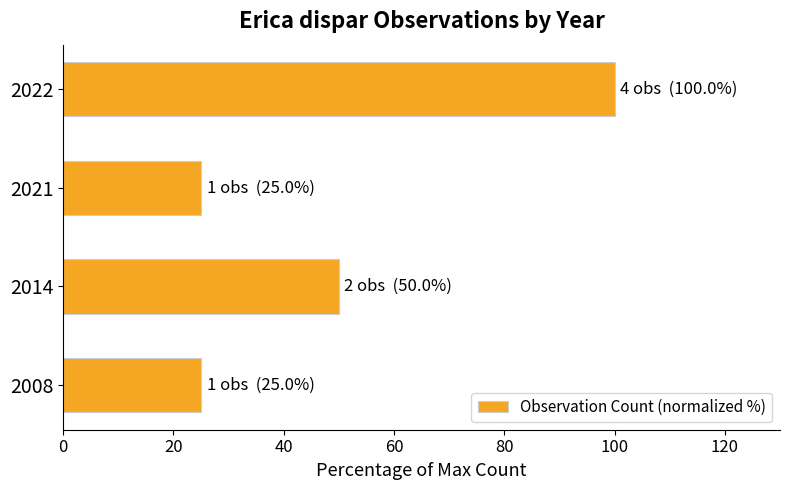

What is the greatest value displayed?

100